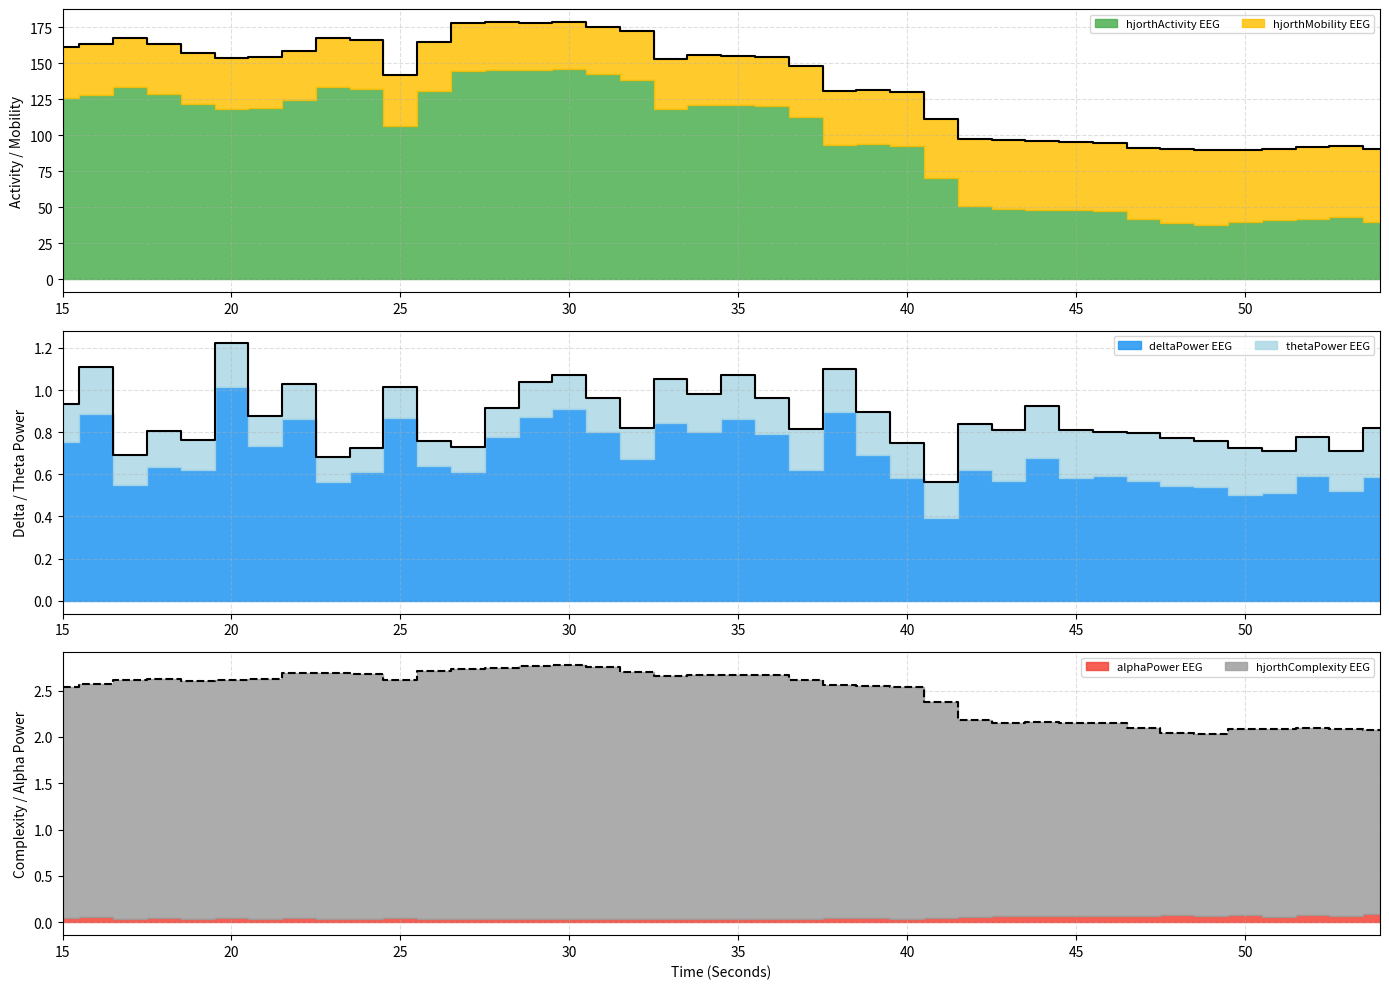

How many data points in hjorthMobility_EEG are above 35?

25